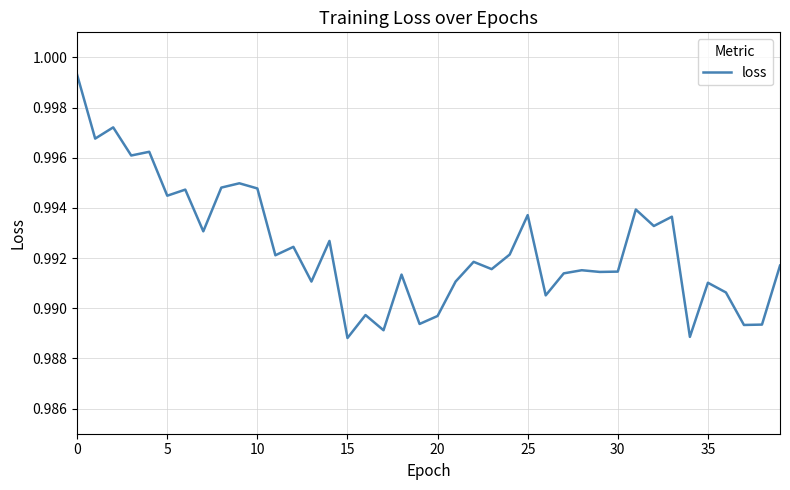

How many lines are shown in the chart?

1